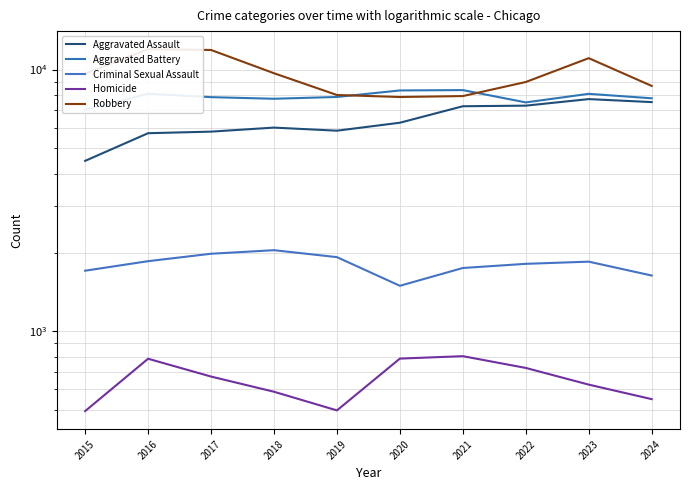

What is the value of the Aggravated Assault point at the 10th from the left?

7511